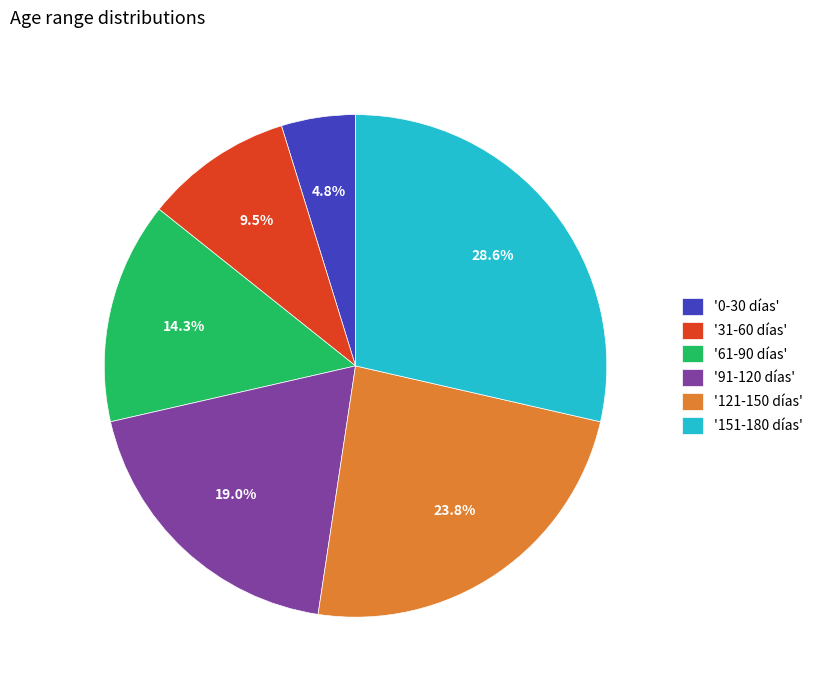

What portion of the pie excludes '0-30 días'?

95.2%